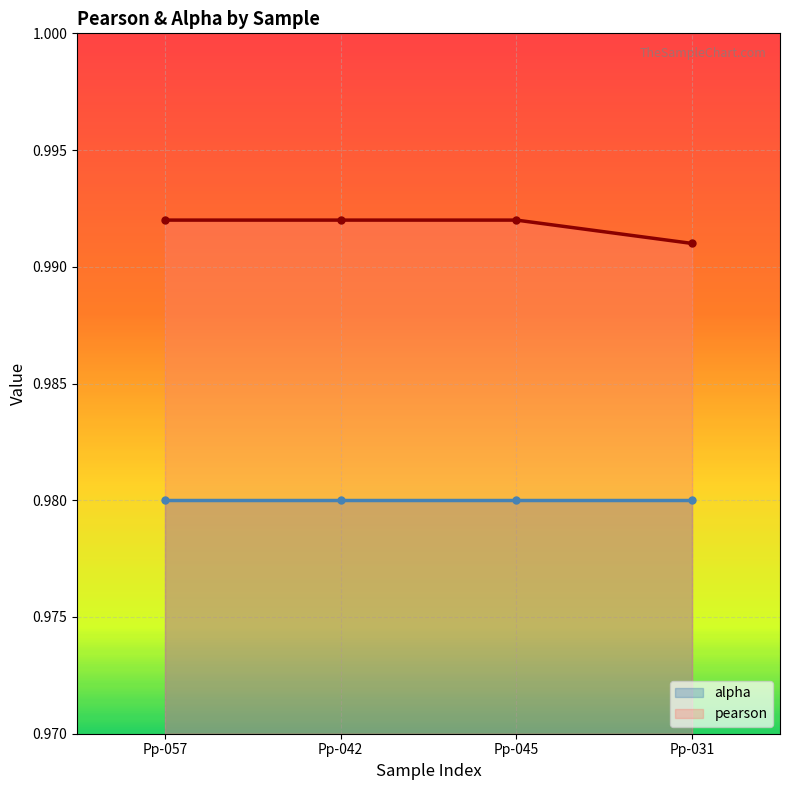

The chart shows a value of 0.3 at Pp-031. True or false?

False